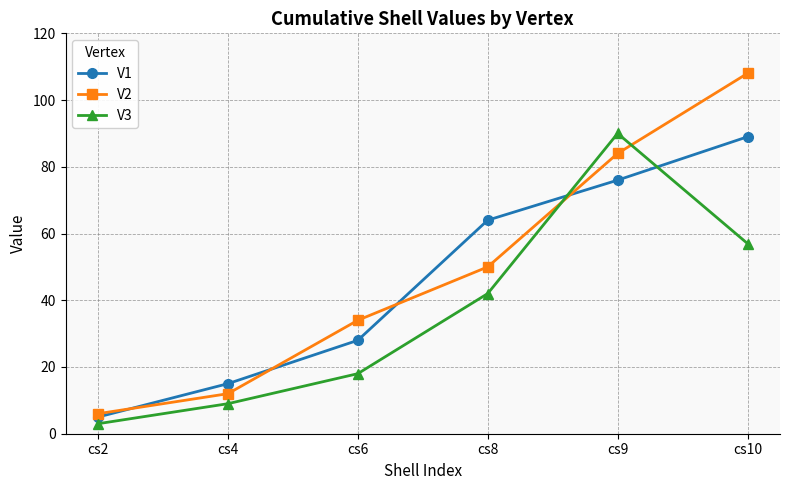

What is the value of the V1 point at the 2nd from the left?

15